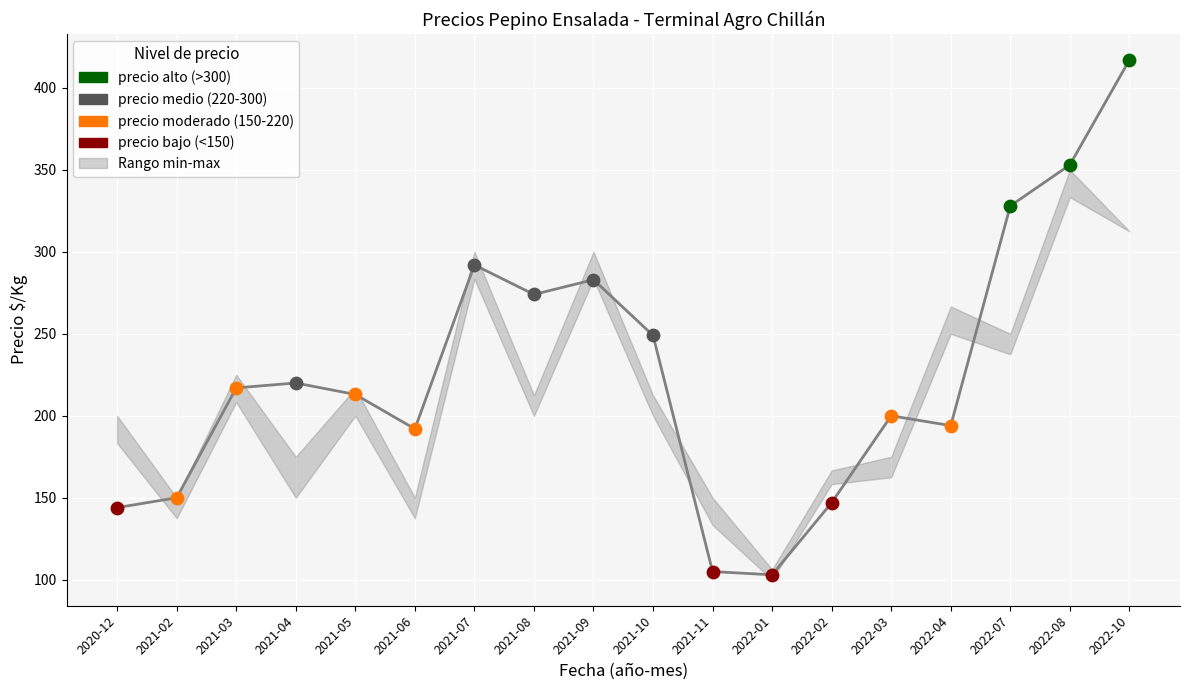

What is the change in value from 2021-07 to 2021-11?

-187